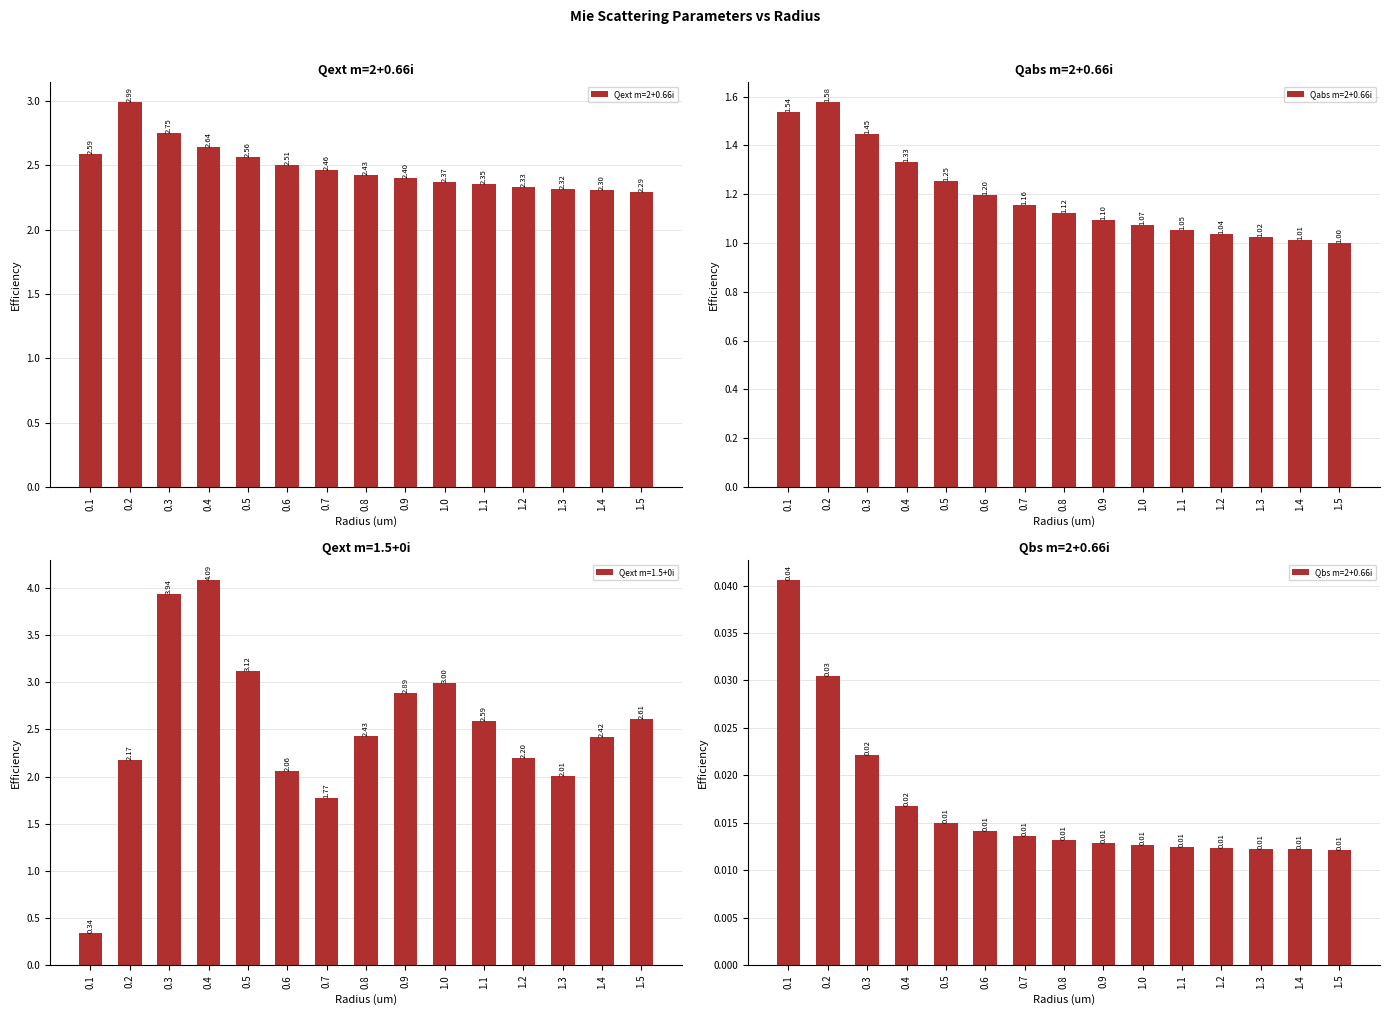

What is the difference between the maximum and minimum values in the Qext m=2+0.66i series?

0.7